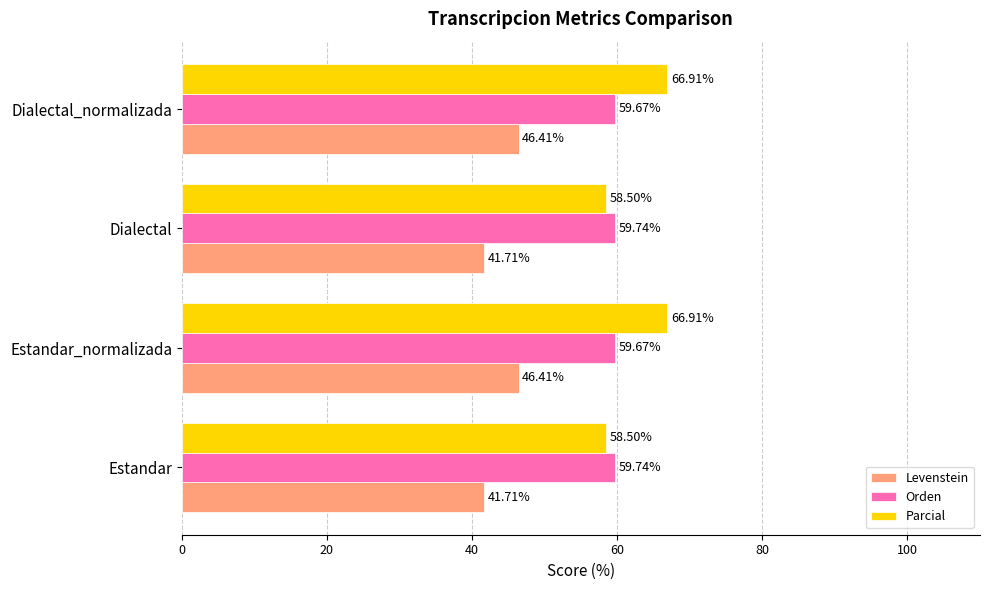

Which series has the largest total across all categories?

Parcial